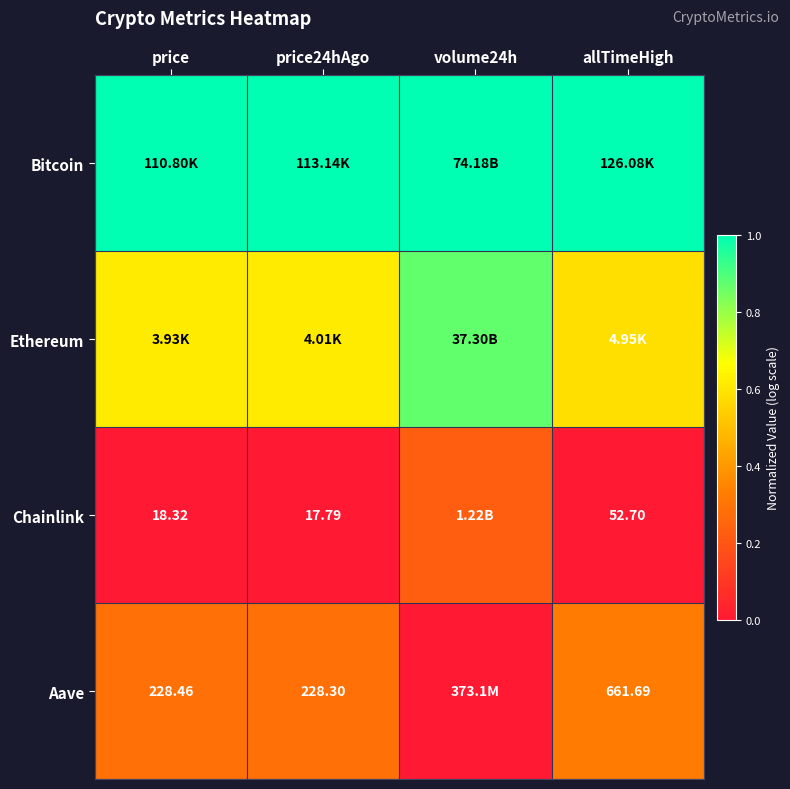

Count the Chainlink values in the range 0 to 1.

4